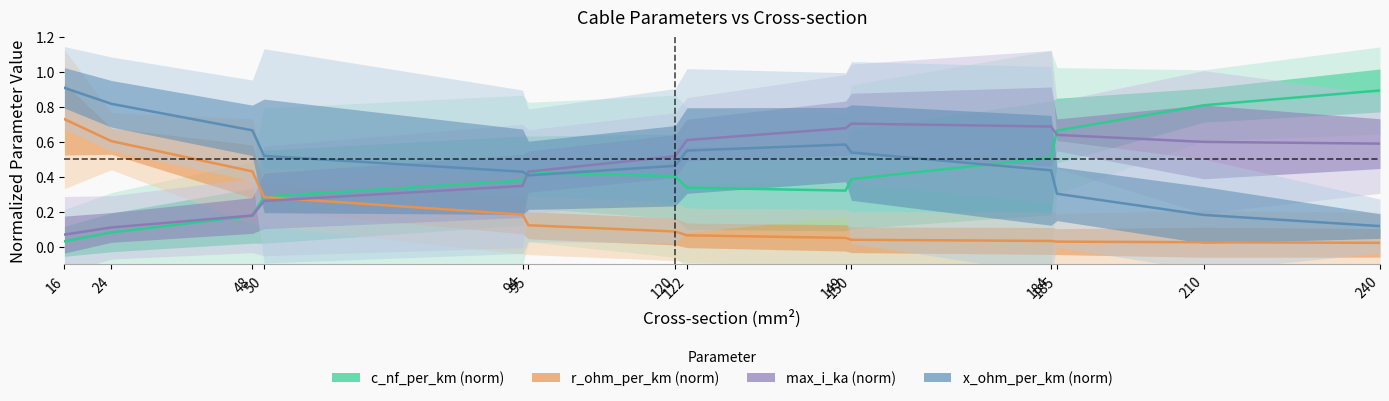

In x_ohm_per_km (norm), how many points are higher than both neighbors (excluding endpoints)?

1